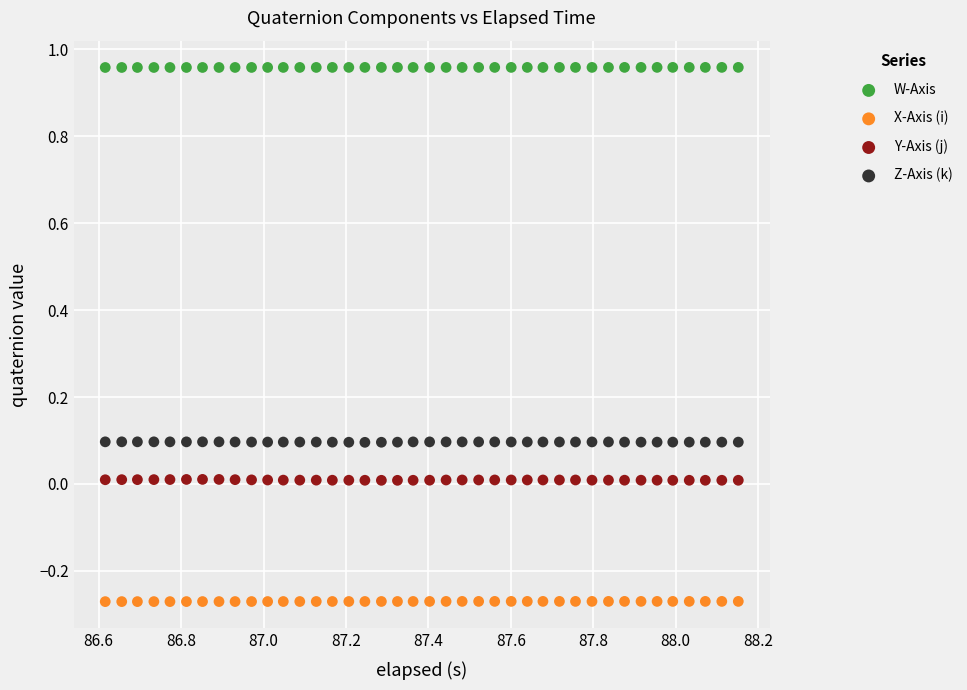

Which series contains the lowest Y value?

X-Axis (i)